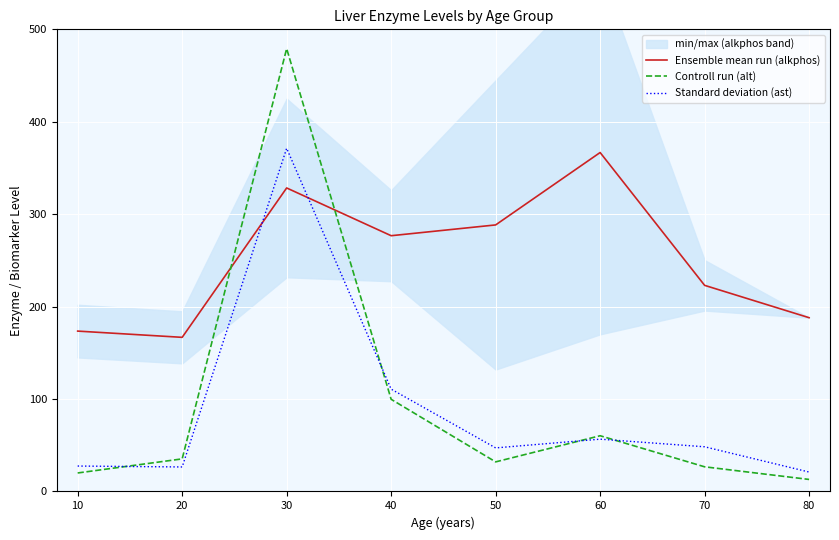

Which category has the highest value in the Controll run (alt) series?

30